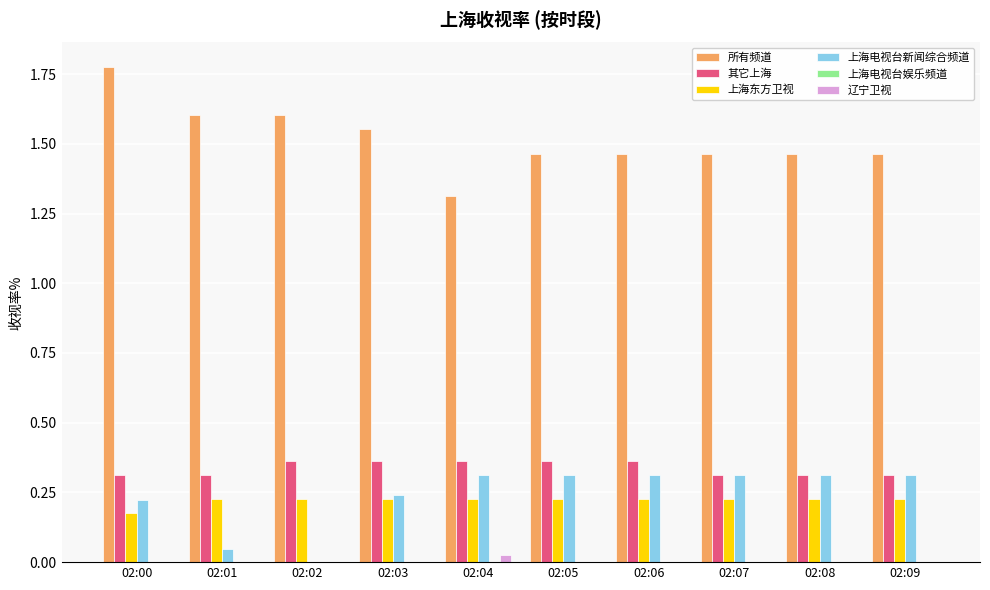

What is the sum of all 其它上海 values?

3.4